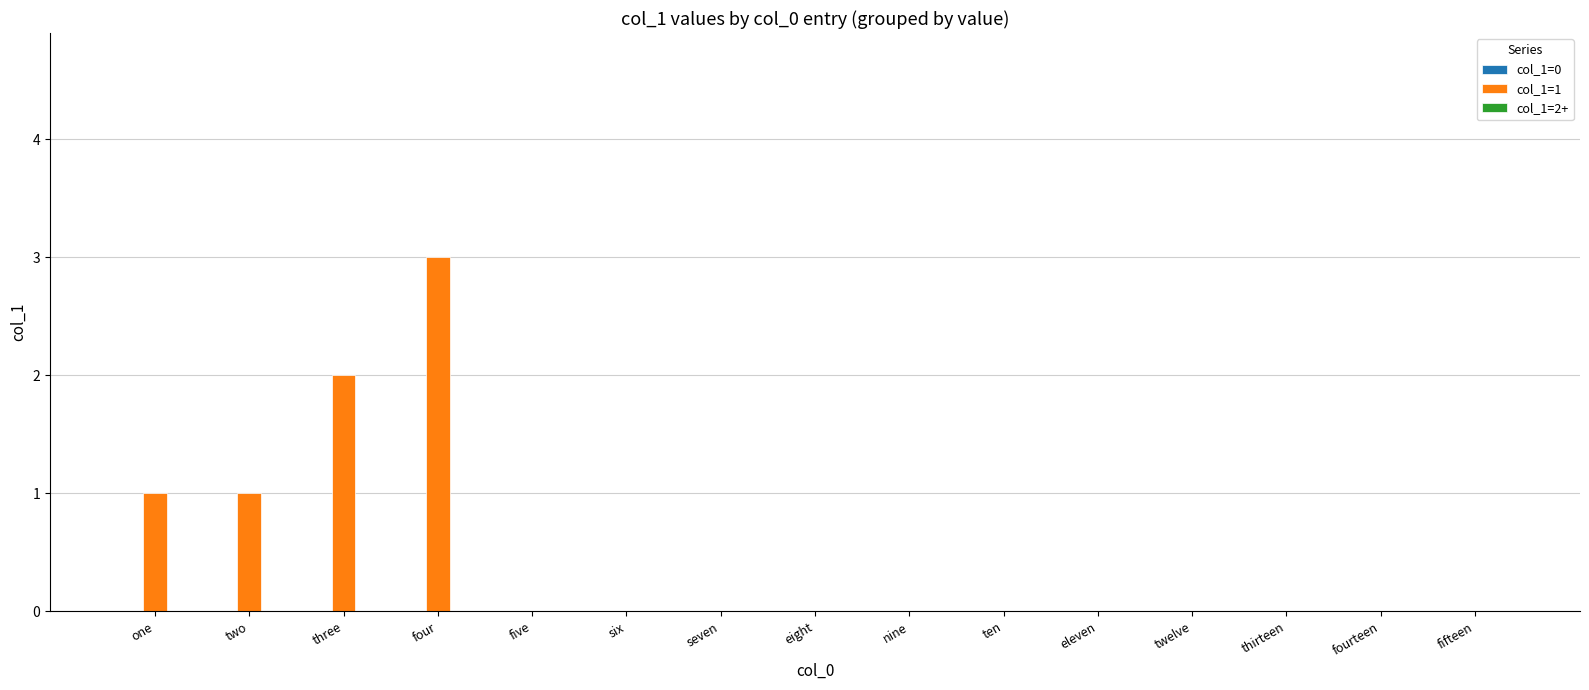

What is the maximum value shown in the chart?

3